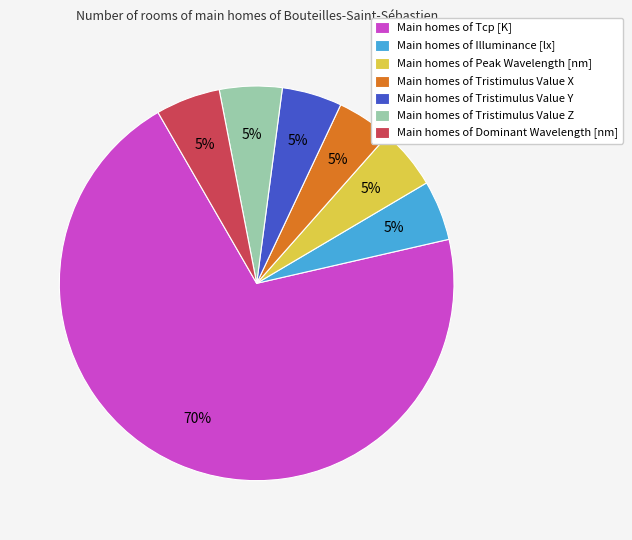

Is there any slice that represents more than half of the pie?

Yes